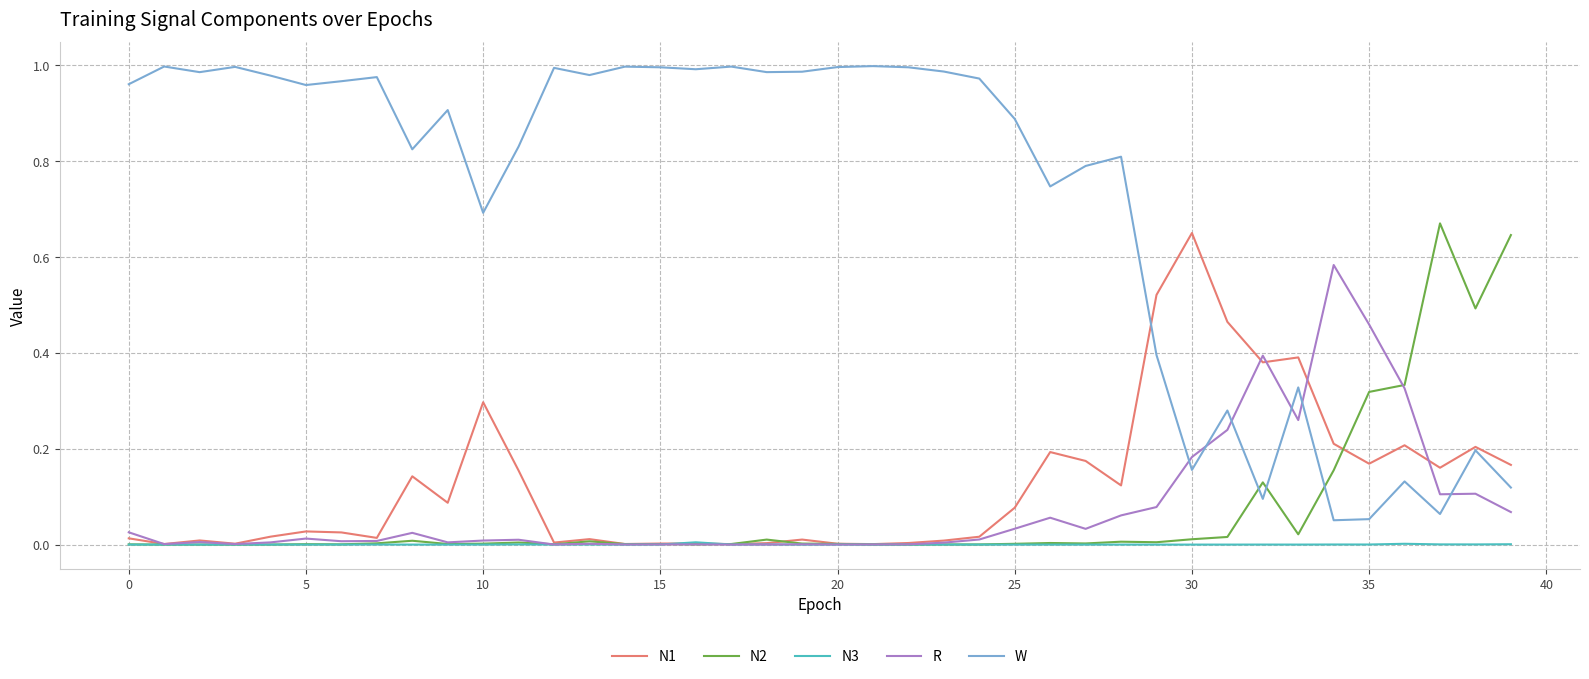

True or false: N2 has more than 0 points higher than both neighbors.

True